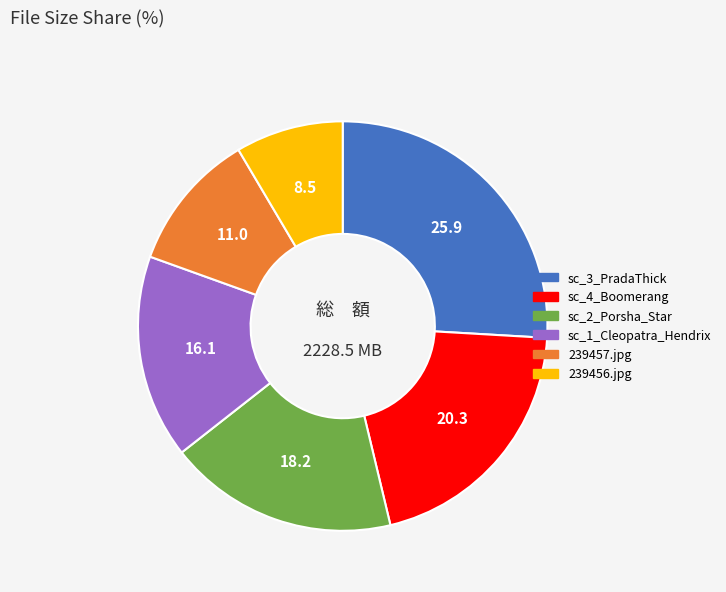

How many slices are in this pie chart?

6